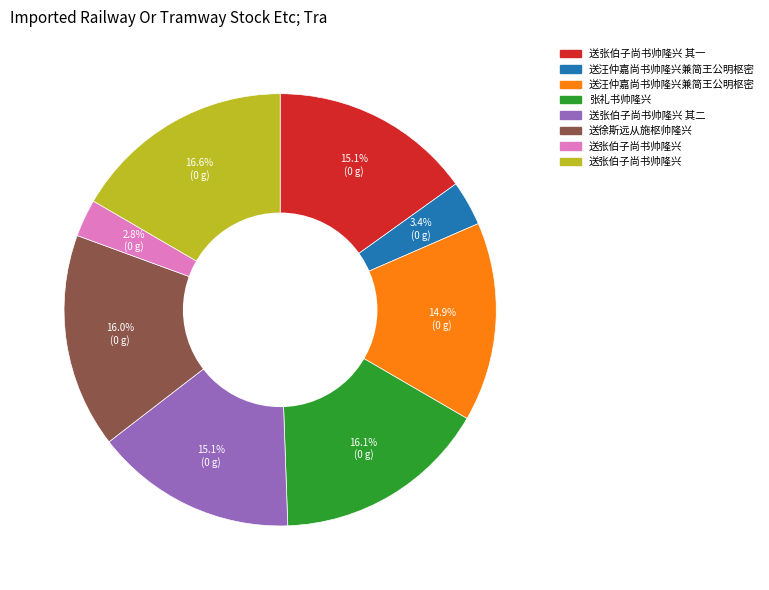

Is there any slice that represents more than half of the pie?

No